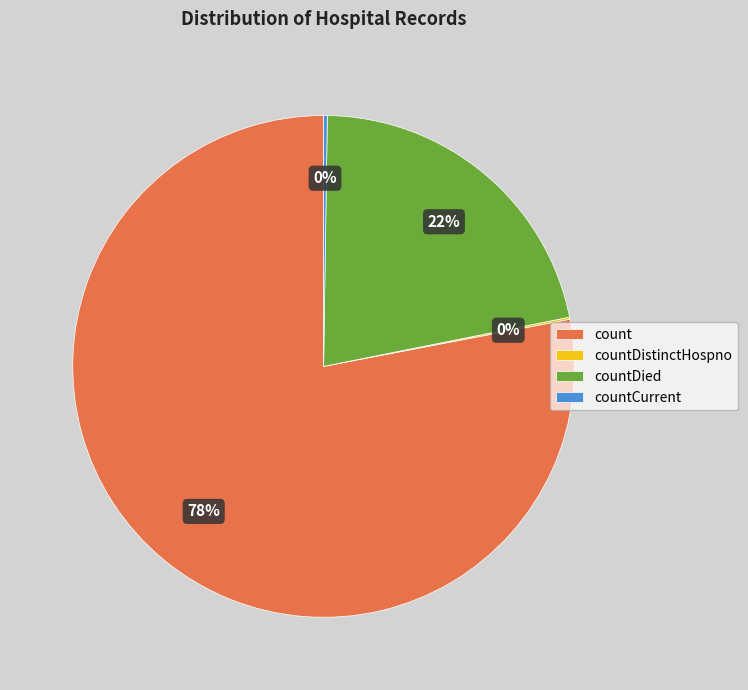

Which slice represents more than half of the pie?

count